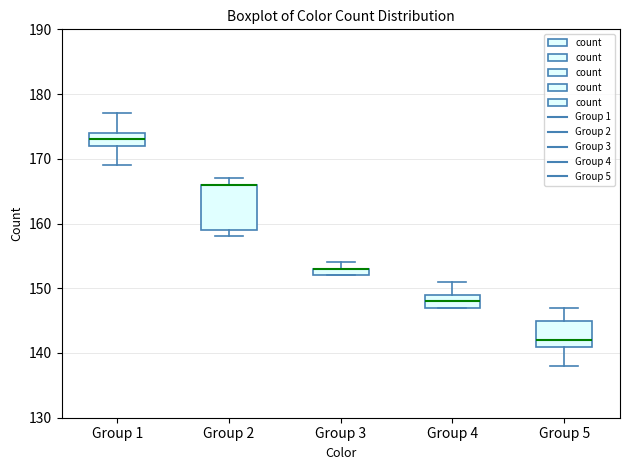

Where does the upper whisker of the box for Group 4 end on the y-axis? The values are not printed on the chart, so give them approximately, as read against the axis.

151